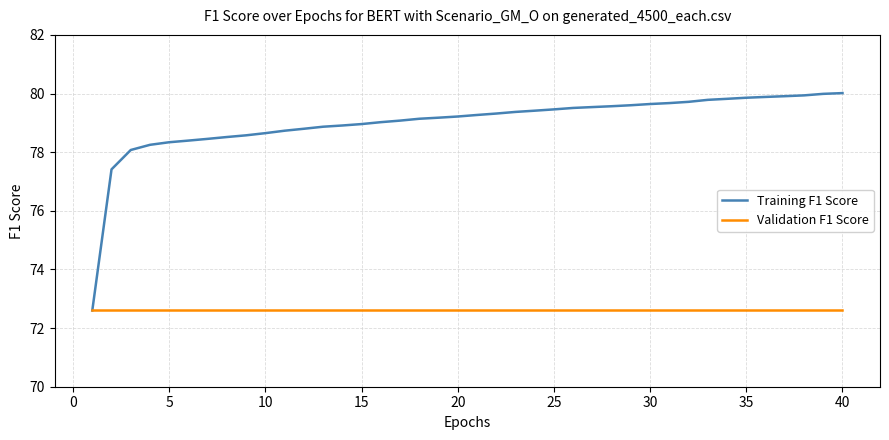

What is the smallest value displayed?

72.6